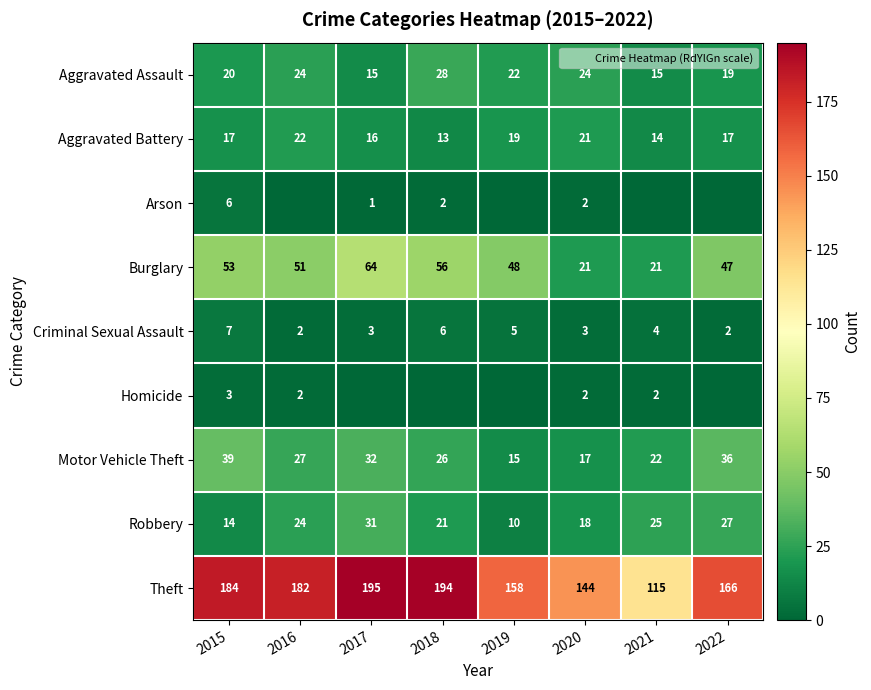

How many values in the Theft series are below 182?

4